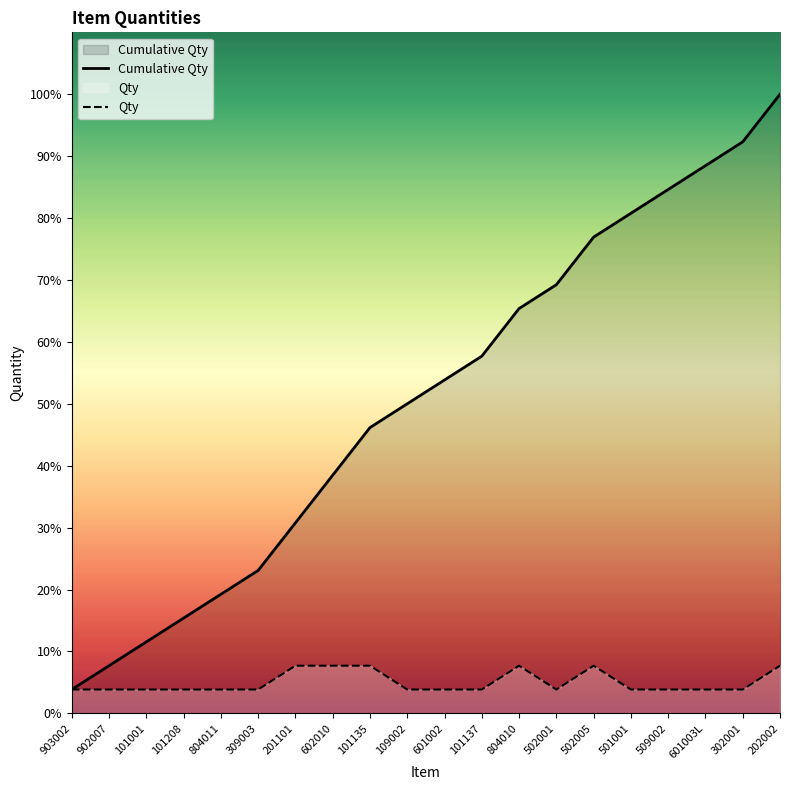

What are all the series names shown in the legend?

Cumulative Qty, Qty